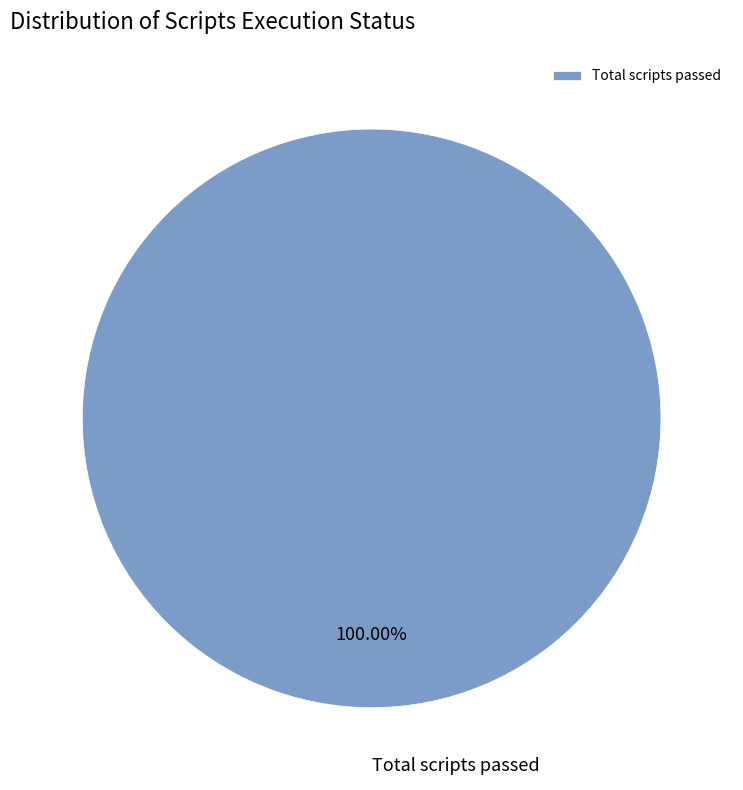

Count the number of slices in the pie.

1